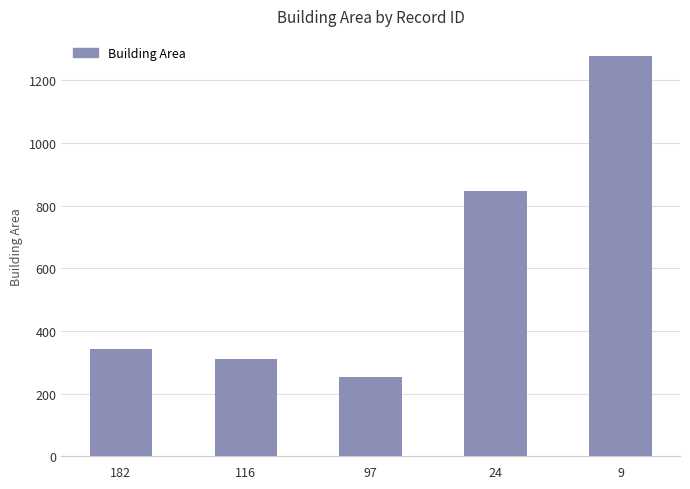

Reading right to left, what are all the values shown in this chart?

9=1277.9	24=846.8	97=254.4	116=310.3	182=341.3